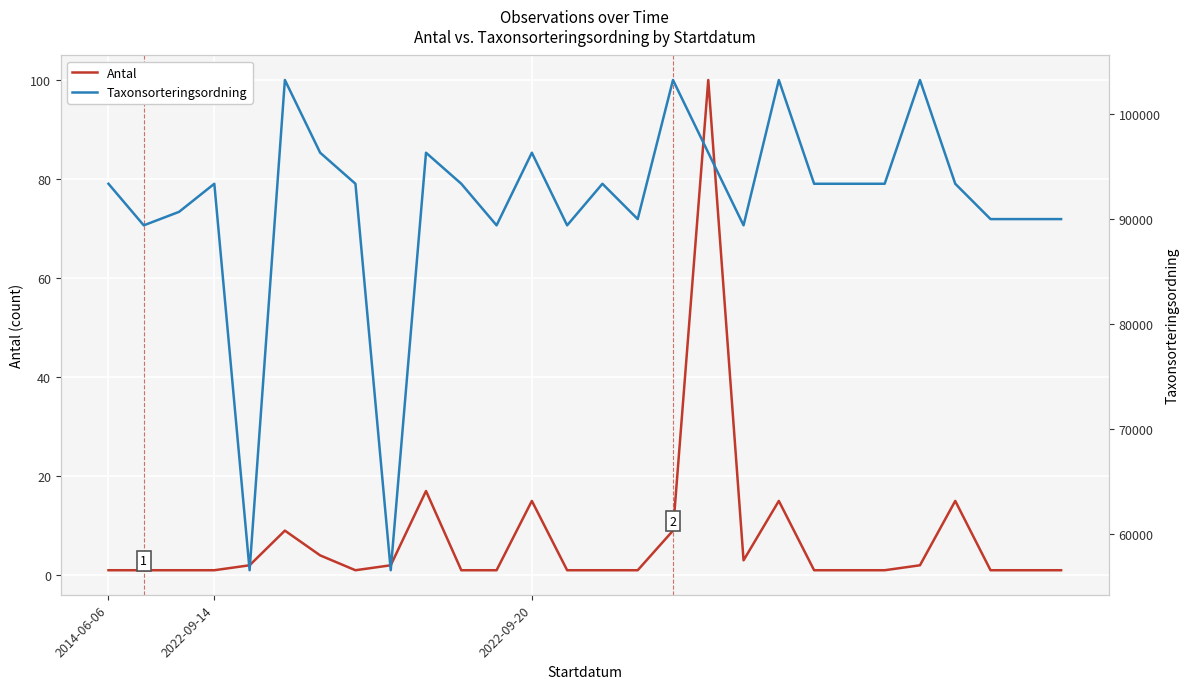

How many data points in Taxonsorteringsordning are above 93375?

8